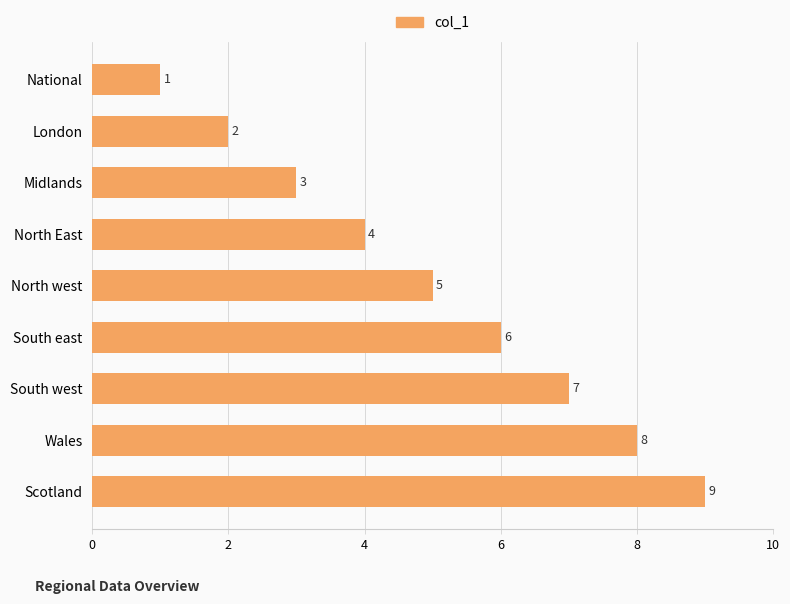

The chart shows a value of 7 at South west. True or false?

True